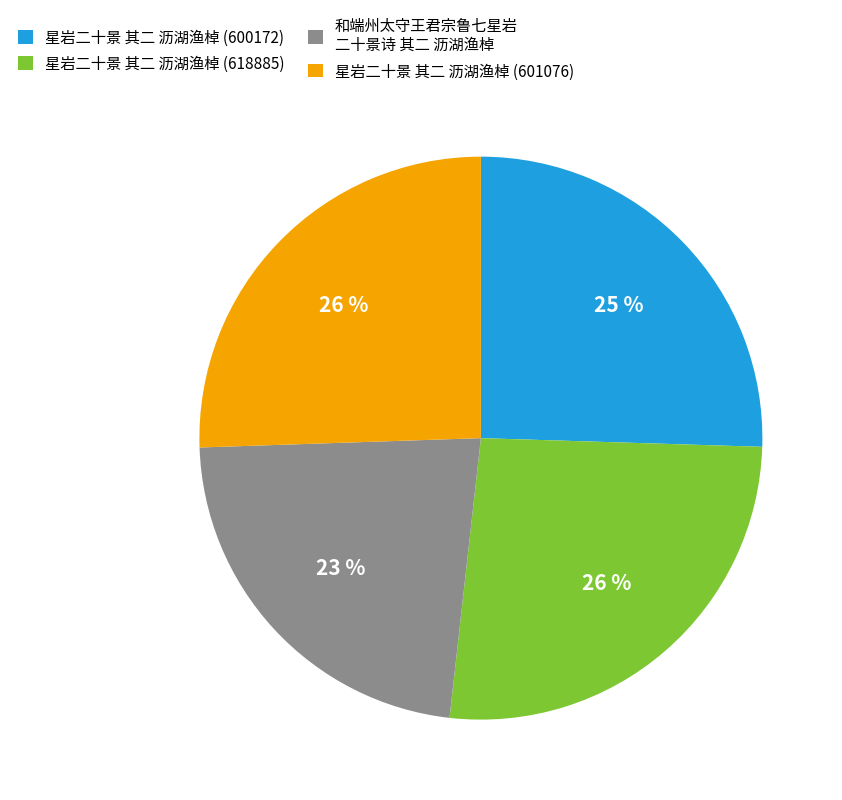

Is there a majority slice in this chart?

No